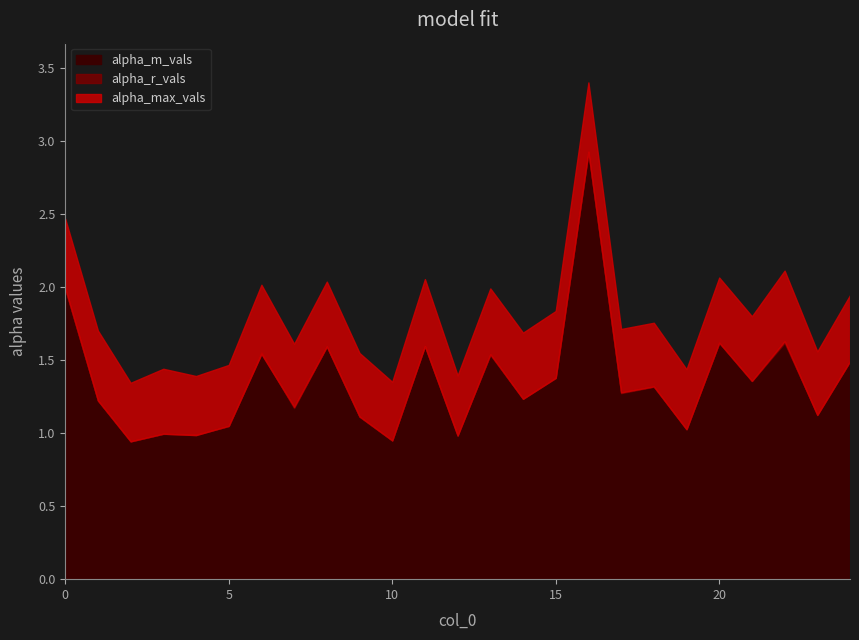

Reading right to left, extract all data points from this chart.

alpha_max_vals: 1.9	1.6	2.1	1.8	2.1	1.4	1.8	1.7	3.4	1.8	1.7	2.0	1.4	2.1	1.4	1.5	2.0	1.6	2.0	1.5	1.4	1.4	1.3	1.7	2.5
alpha_r_vals: 1.5	1.1	1.6	1.4	1.6	1.0	1.3	1.3	2.9	1.4	1.2	1.5	1.0	1.6	1.0	1.1	1.6	1.2	1.5	1.1	1.0	1.0	0.9	1.2	2.0
alpha_m_vals: 1.5	1.1	1.6	1.4	1.6	1.0	1.3	1.3	2.9	1.4	1.2	1.5	1.0	1.6	0.9	1.1	1.6	1.2	1.6	1.0	1.0	1.0	0.9	1.2	2.0